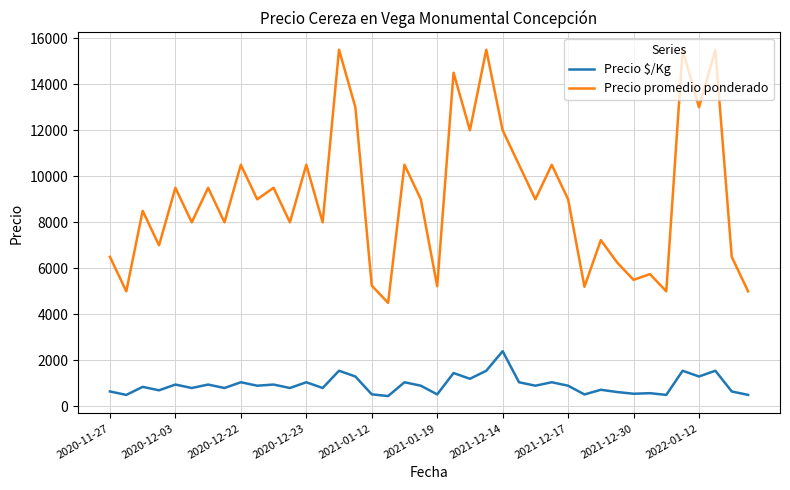

Which series has the largest total across all categories?

Precio promedio ponderado